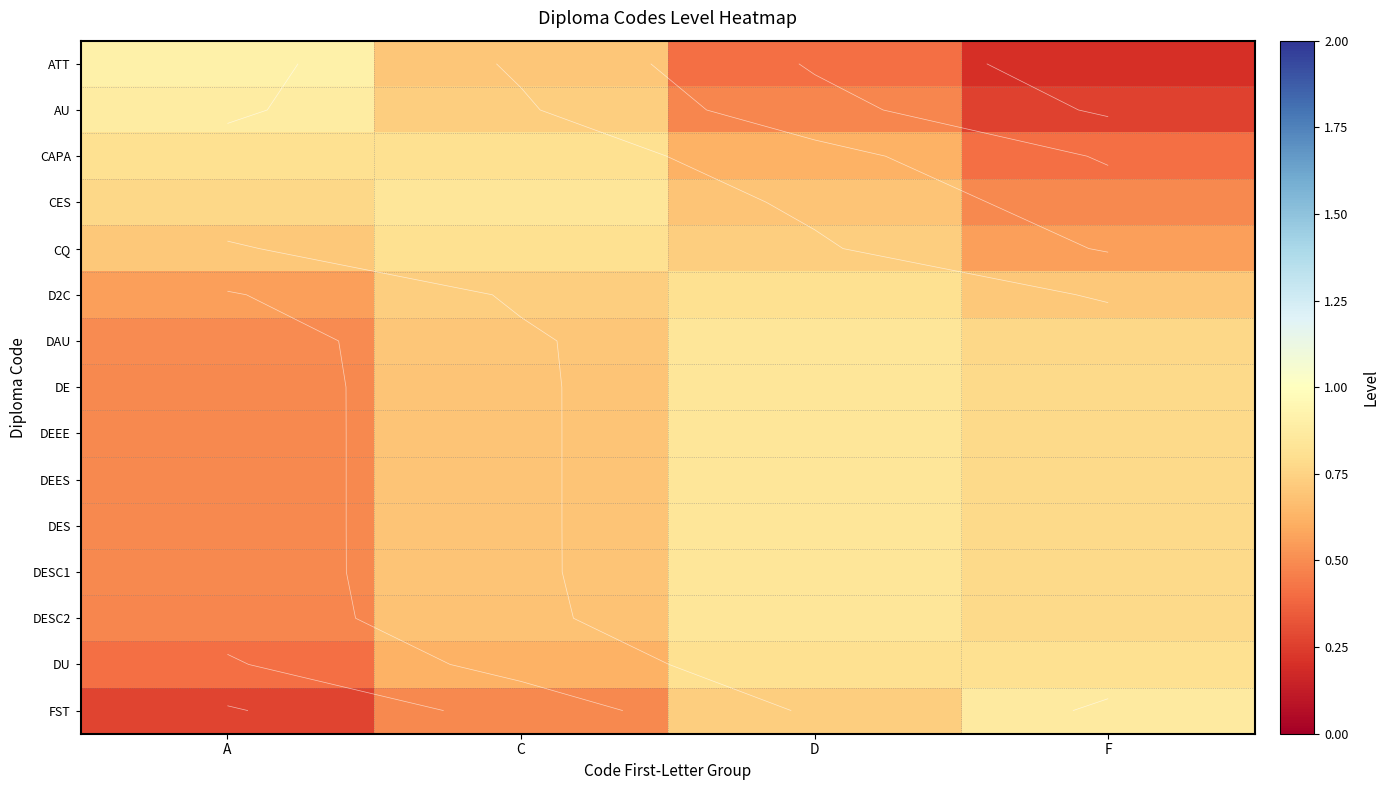

What is the difference between the second highest and second lowest values in the ATT series?

0.3